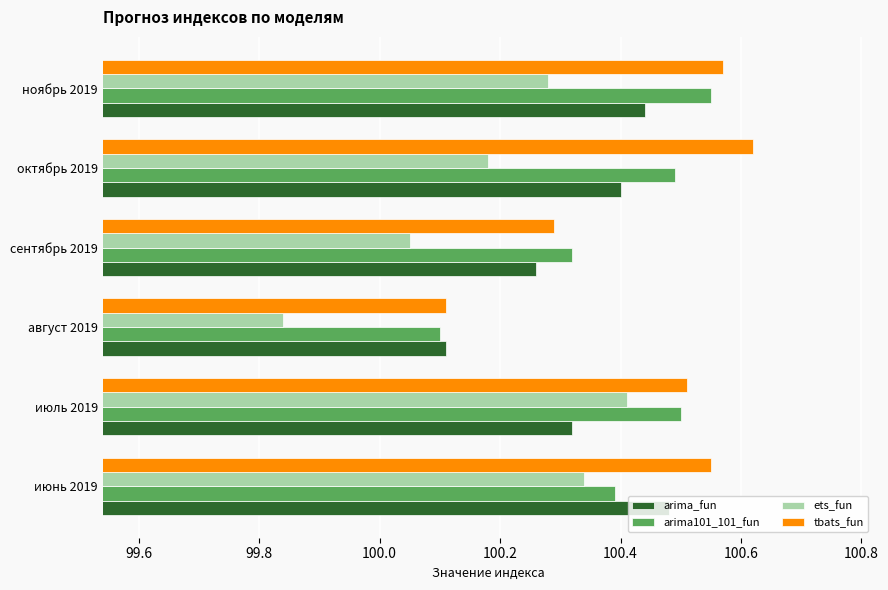

Which category has the highest value across all series?

октябрь 2019